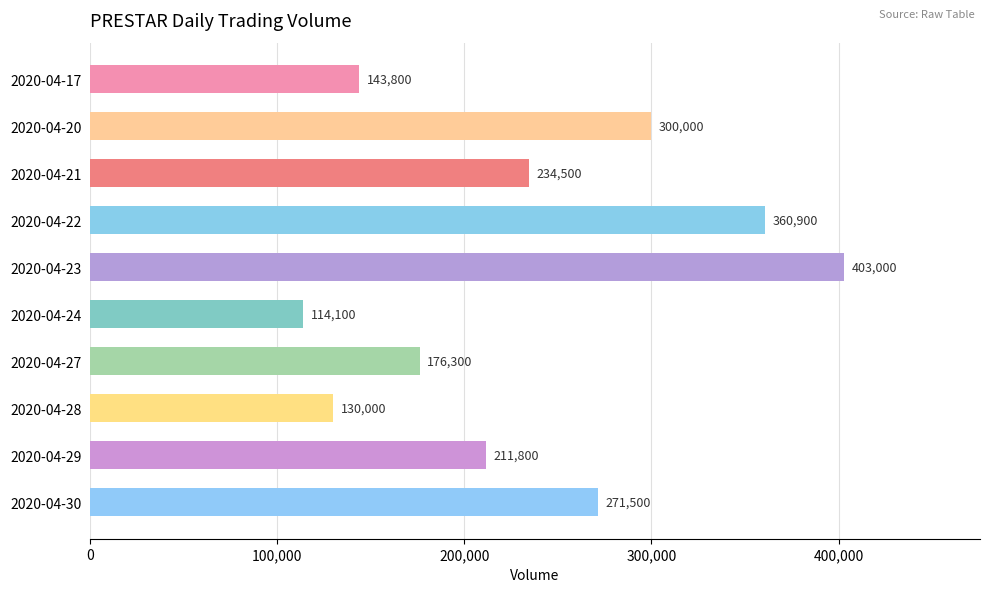

Reading bottom to top, extract all data points from this chart.

2020-04-30=271500	2020-04-29=211800	2020-04-28=130000	2020-04-27=176300	2020-04-24=114100	2020-04-23=403000	2020-04-22=360900	2020-04-21=234500	2020-04-20=300000	2020-04-17=143800